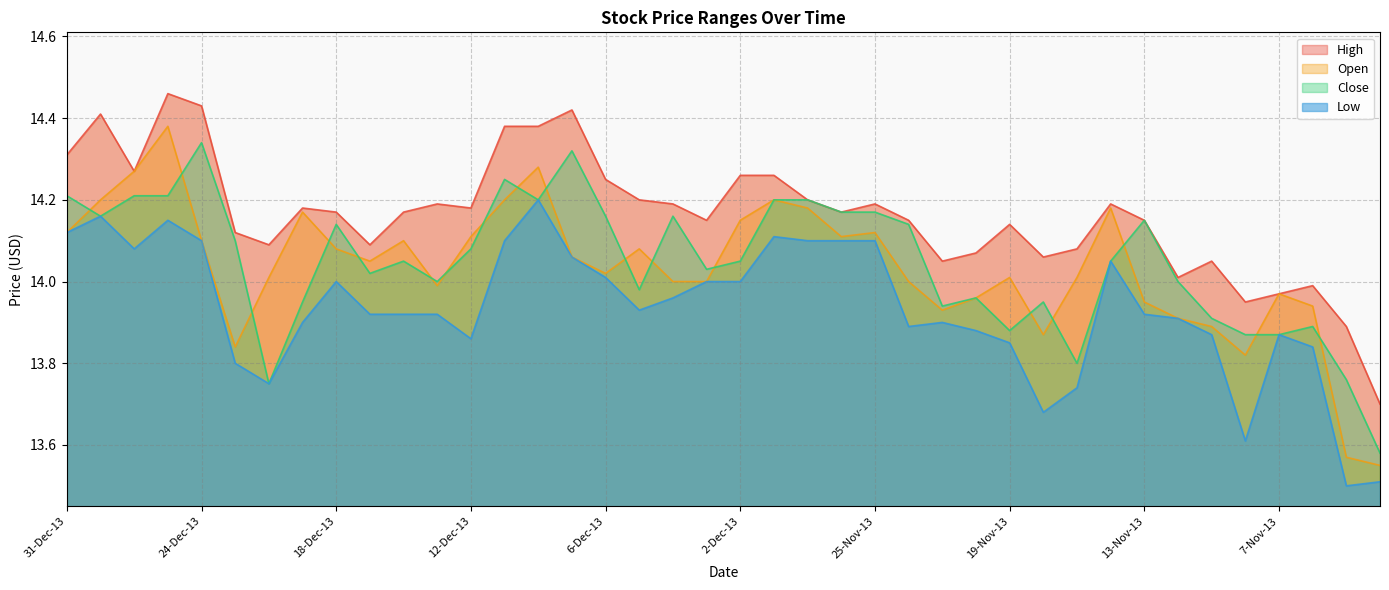

True or false: Low and Close intersect in this chart.

False